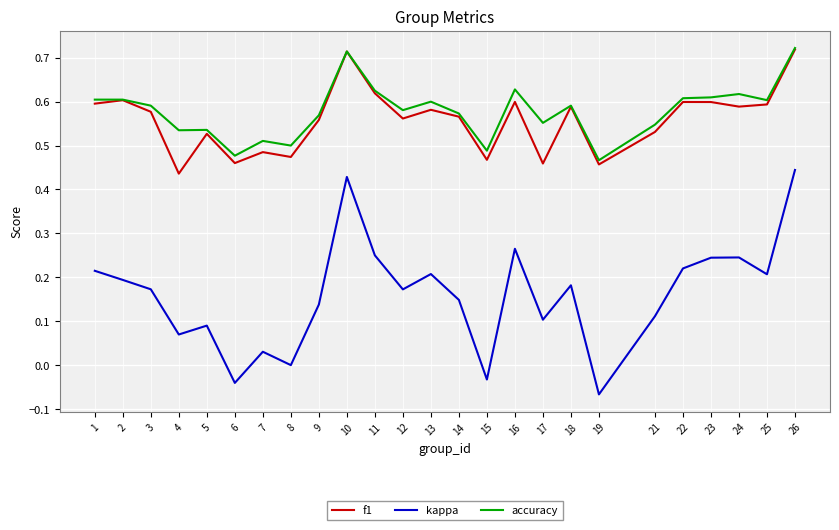

At 21, list the series in order from smallest to largest.

kappa, f1, accuracy